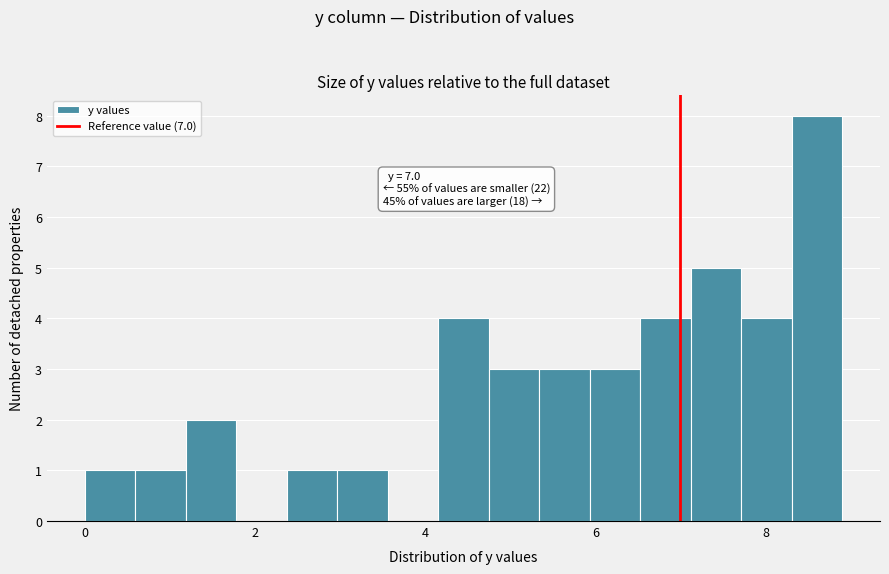

Around what value on the x-axis is the tallest bar? Give the approximate position of its centre, as read against the axis.

8.6